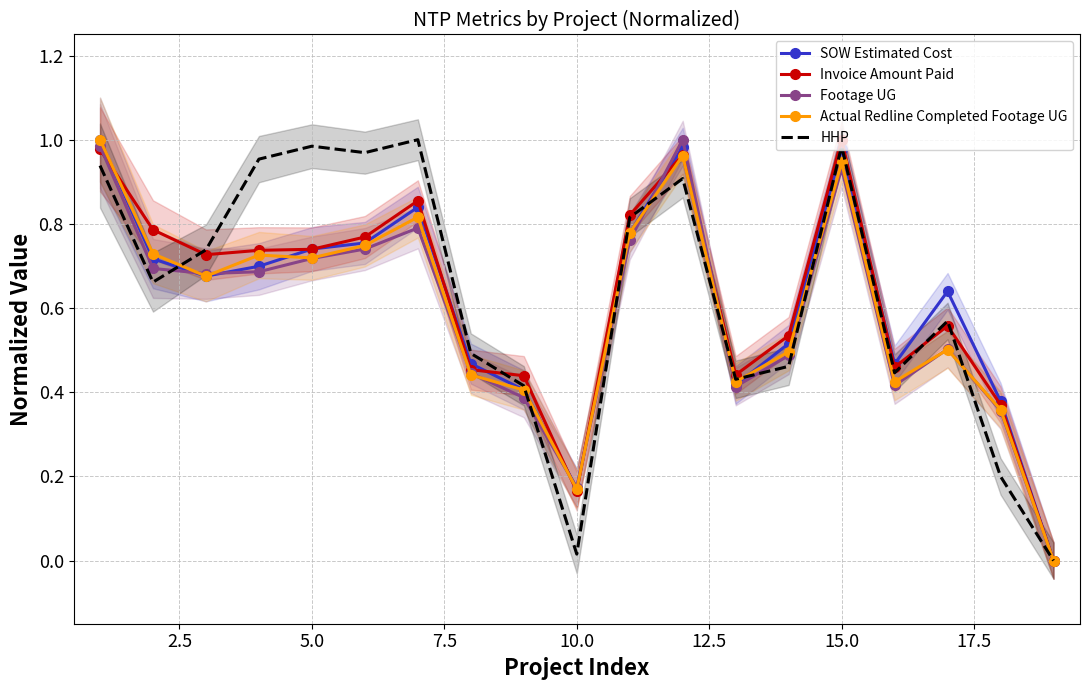

Reading left to right, transcribe all the data shown in this chart.

SOW Estimated Cost: 1.0	0.7	0.7	0.7	0.7	0.8	0.8	0.5	0.4	0.2	0.8	1.0	0.4	0.5	1.0	0.5	0.6	0.4	0.0
Invoice Amount Paid: 1.0	0.8	0.7	0.7	0.7	0.8	0.9	0.5	0.4	0.2	0.8	1.0	0.4	0.5	1.0	0.5	0.6	0.4	0.0
Footage UG: 1.0	0.7	0.7	0.7	0.7	0.7	0.8	0.4	0.4	0.2	0.8	1.0	0.4	0.5	0.9	0.4	0.5	0.4	0.0
Actual Redline Completed Footage UG: 1.0	0.7	0.7	0.7	0.7	0.7	0.8	0.4	0.4	0.2	0.8	1.0	0.4	0.5	0.9	0.4	0.5	0.4	0.0
HHP: 0.9	0.7	0.7	1.0	1.0	1.0	1.0	0.5	0.4	0.0	0.8	0.9	0.4	0.5	1.0	0.4	0.6	0.2	0.0